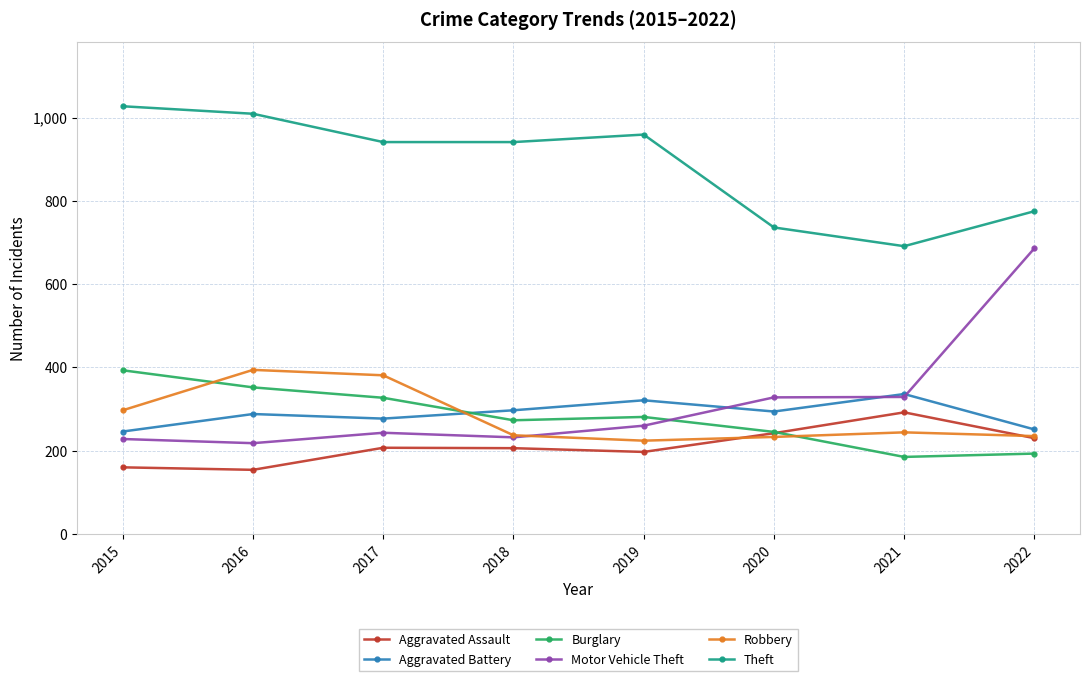

What is the difference between the highest and lowest values at 2020?

503